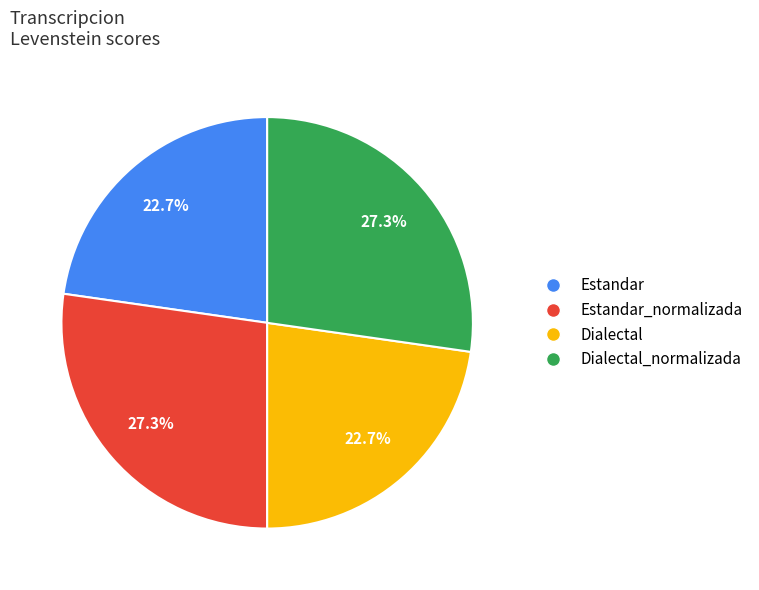

What percentage do Estandar and Estandar_normalizada together represent?

50.0%